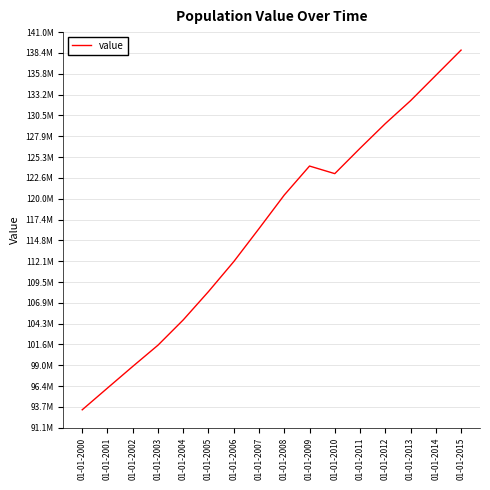

Read the value at 01-01-2004.

104728328.1